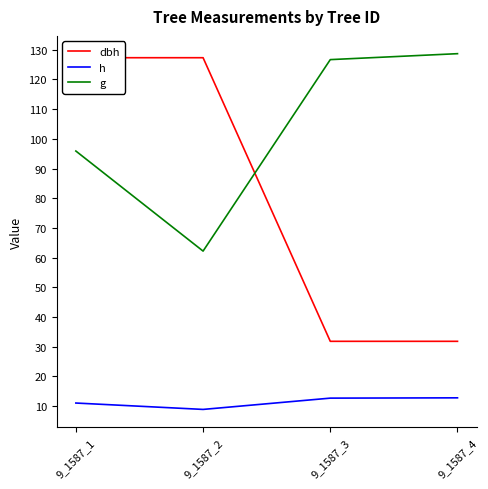

What is the average value of the dbh series?

79.6